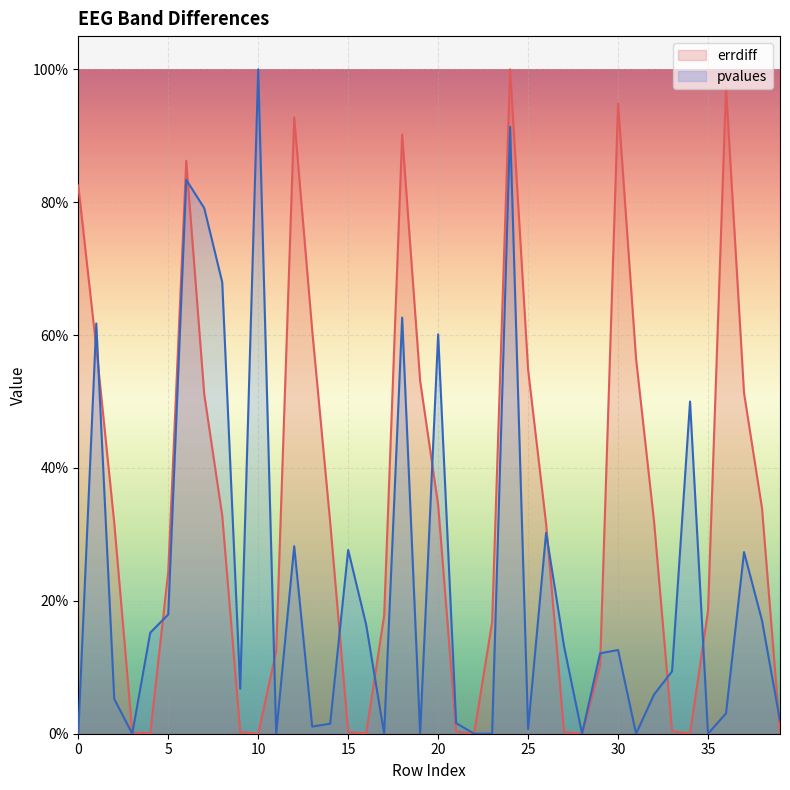

Which category has the lowest value across all series?

10